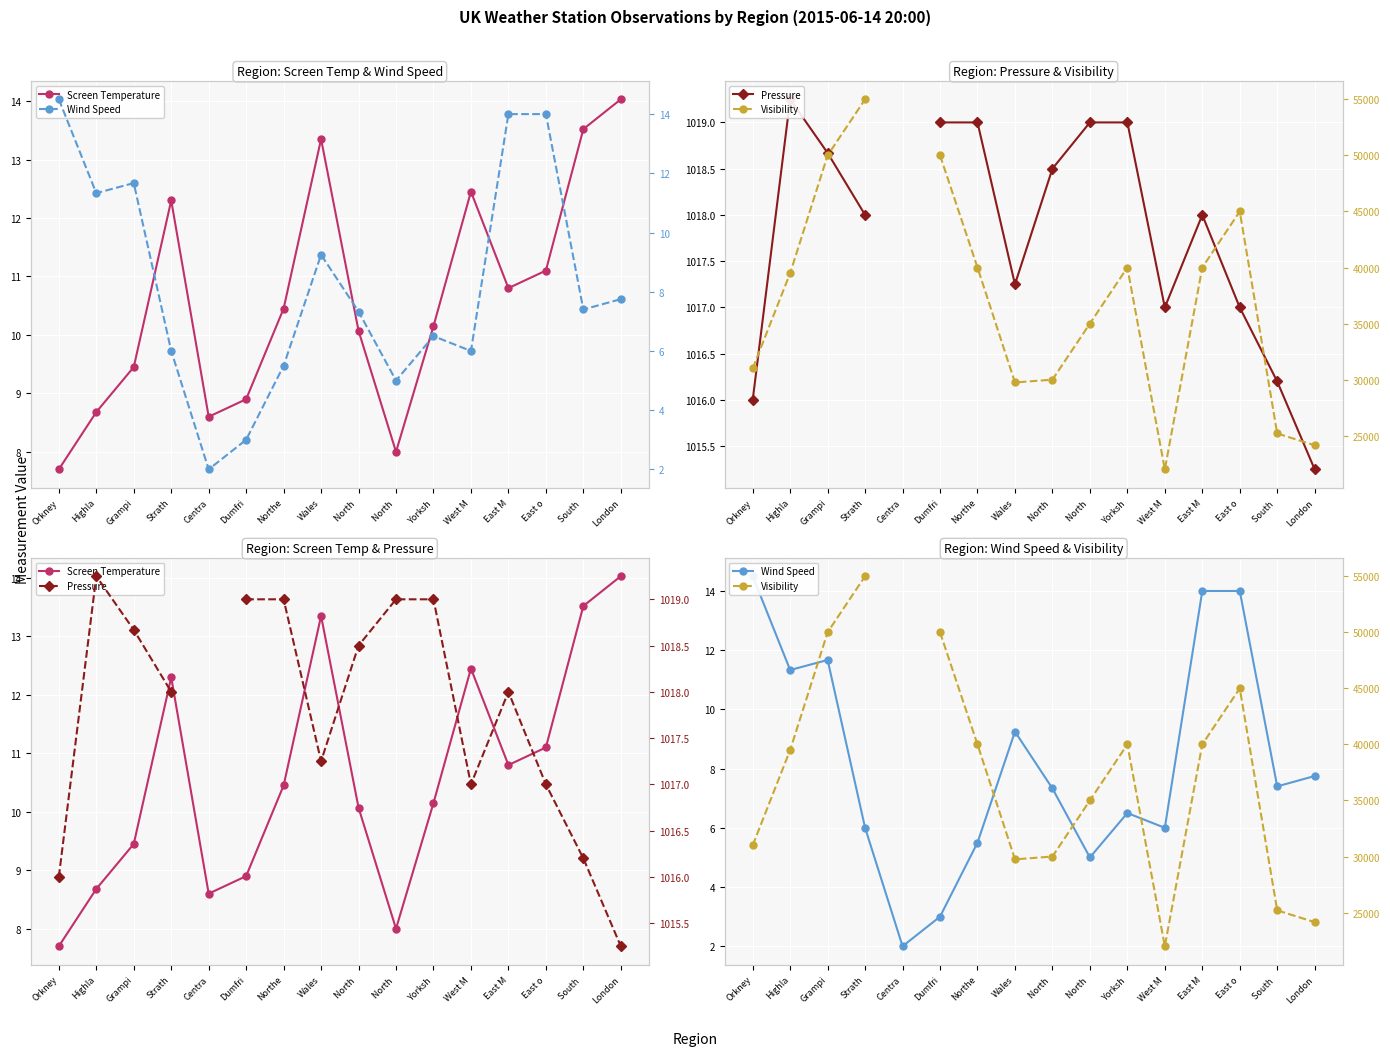

What is the highest value of the Visibility series?

55000.0